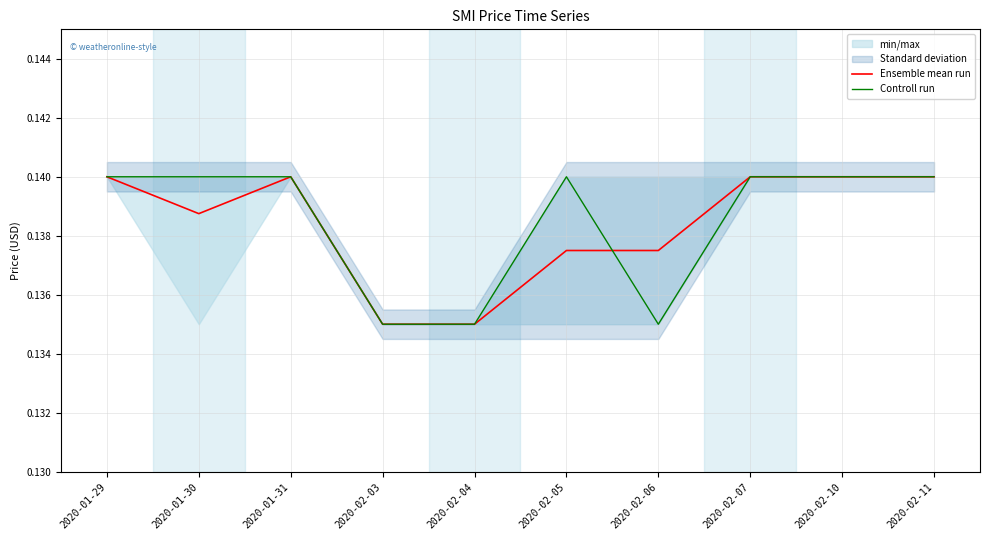

At which label does Ensemble mean run reach its minimum?

2020-02-03